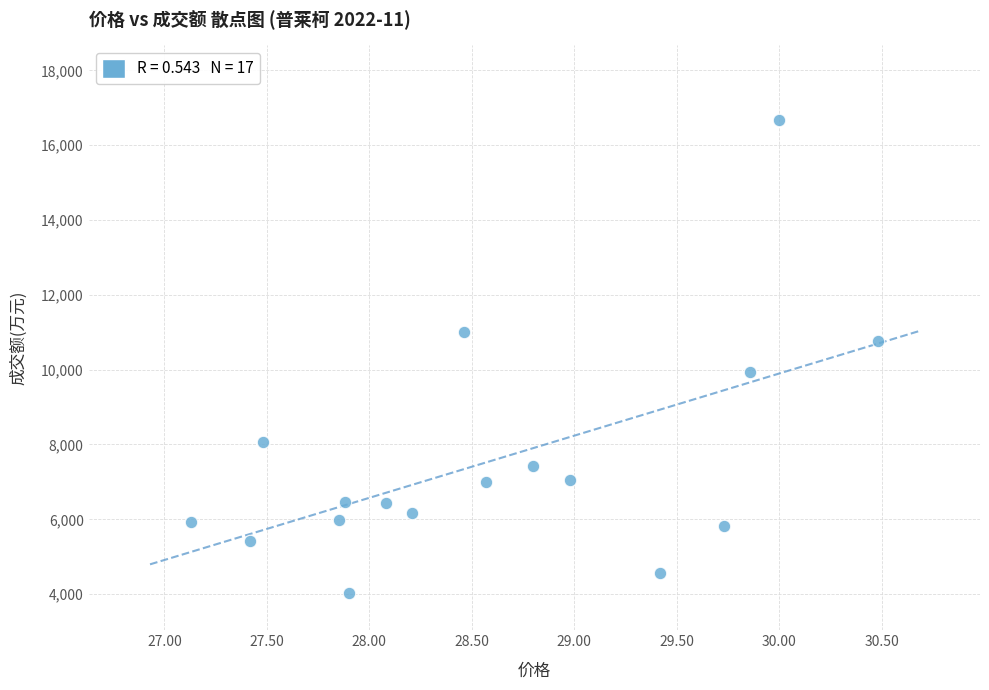

What is the range of Y values (max minus min)?

12636